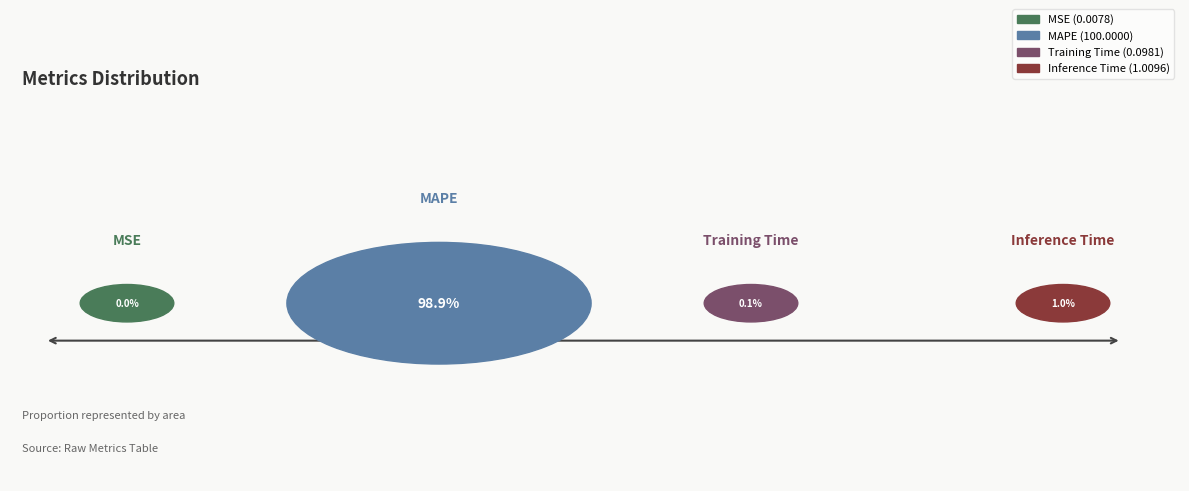

What percentage is NOT represented by MSE?

100.0%